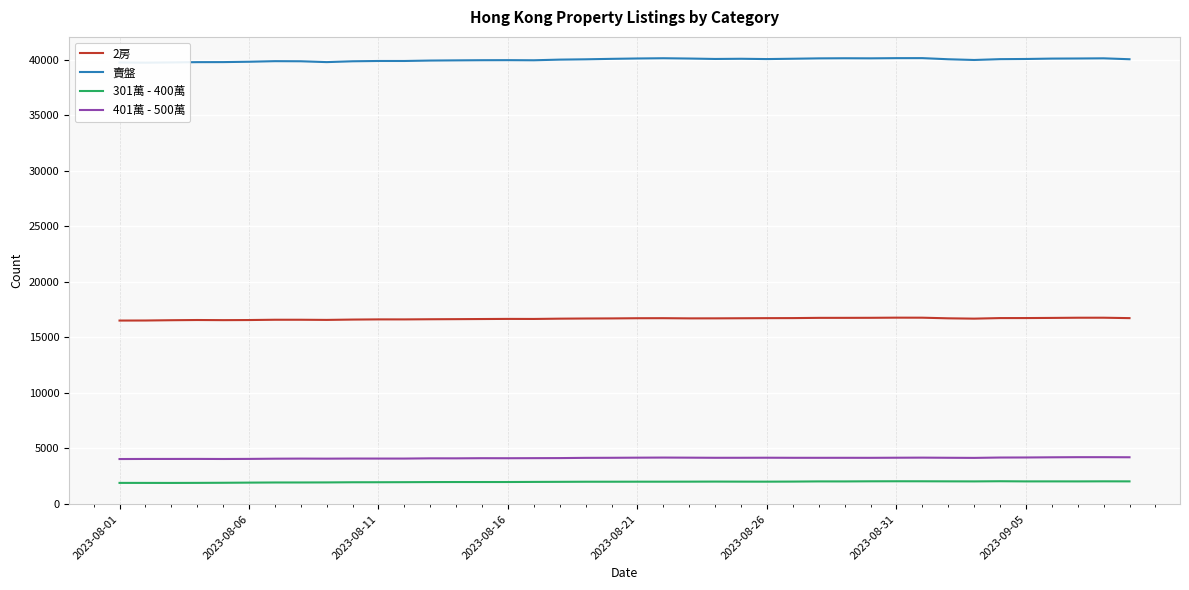

True or false: 401萬 - 500萬 and 301萬 - 400萬 cross at least once.

False